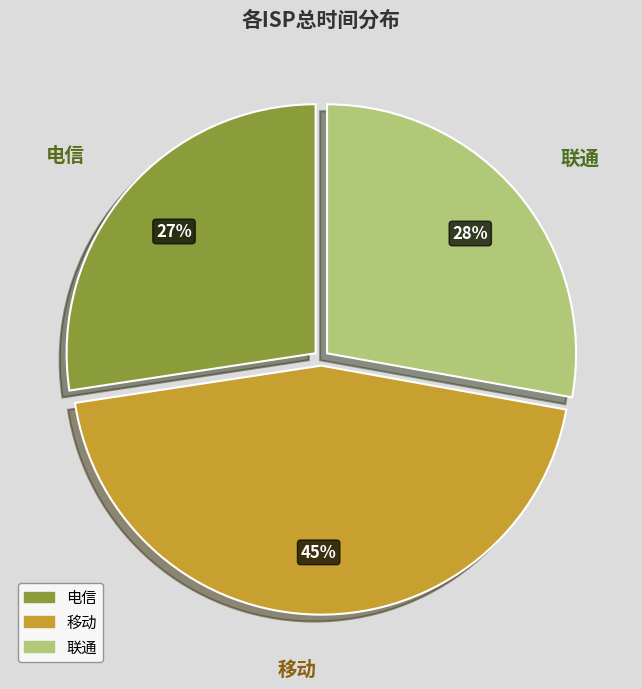

Is there any slice that represents more than half of the pie?

No